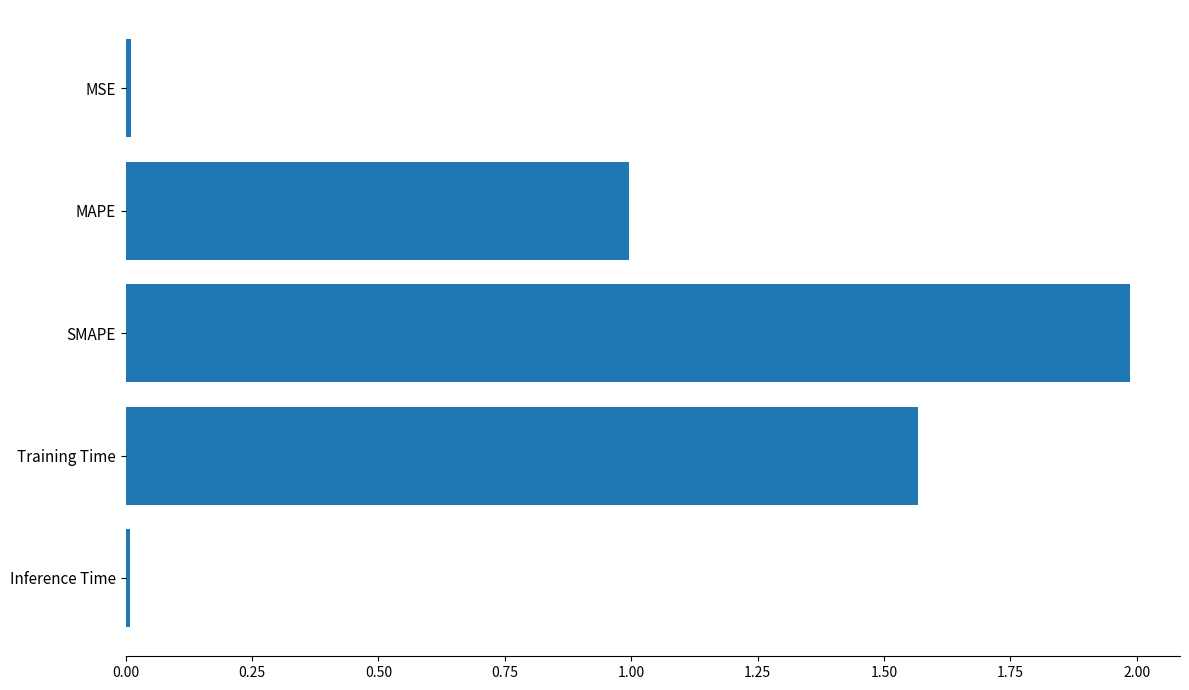

What is the label of the 5th bar from the bottom?

MSE